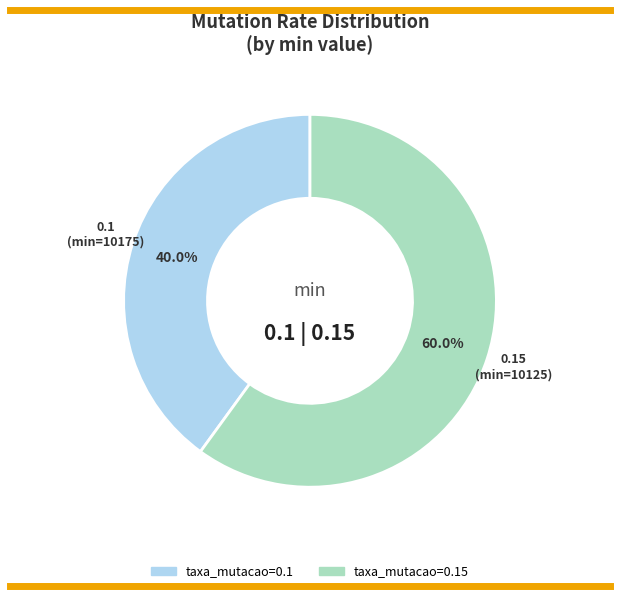

Is there any slice that represents more than half of the pie?

Yes